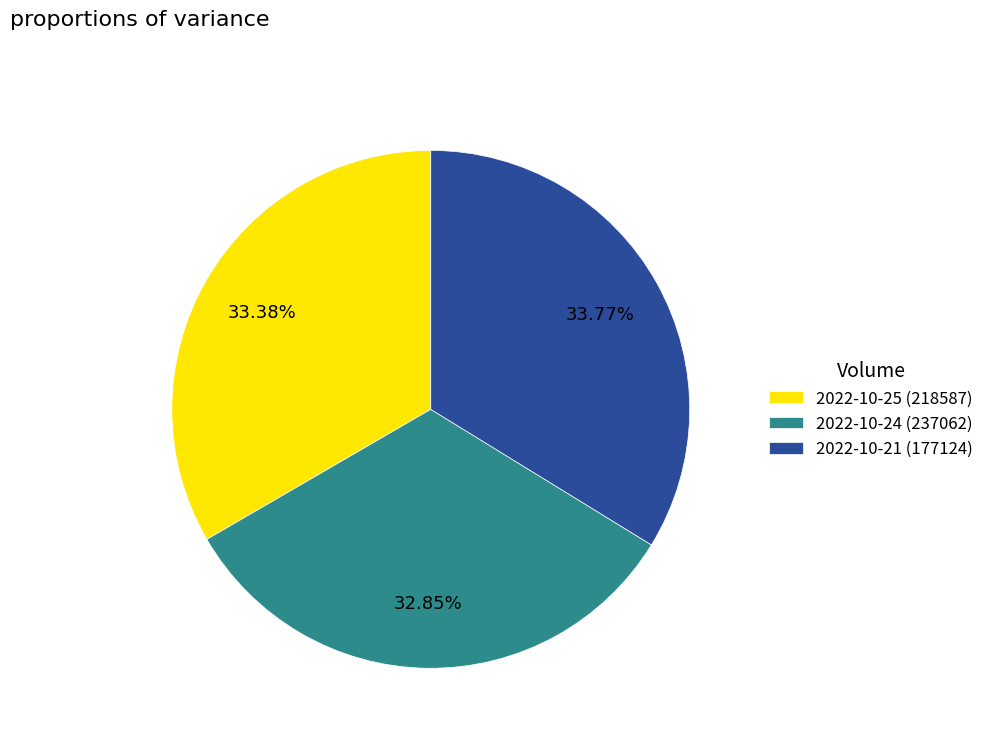

Which category has the smallest portion of the pie?

2022-10-24 (237062)